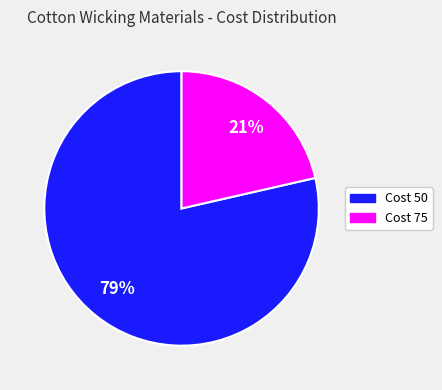

Is there any slice that represents more than half of the pie?

Yes